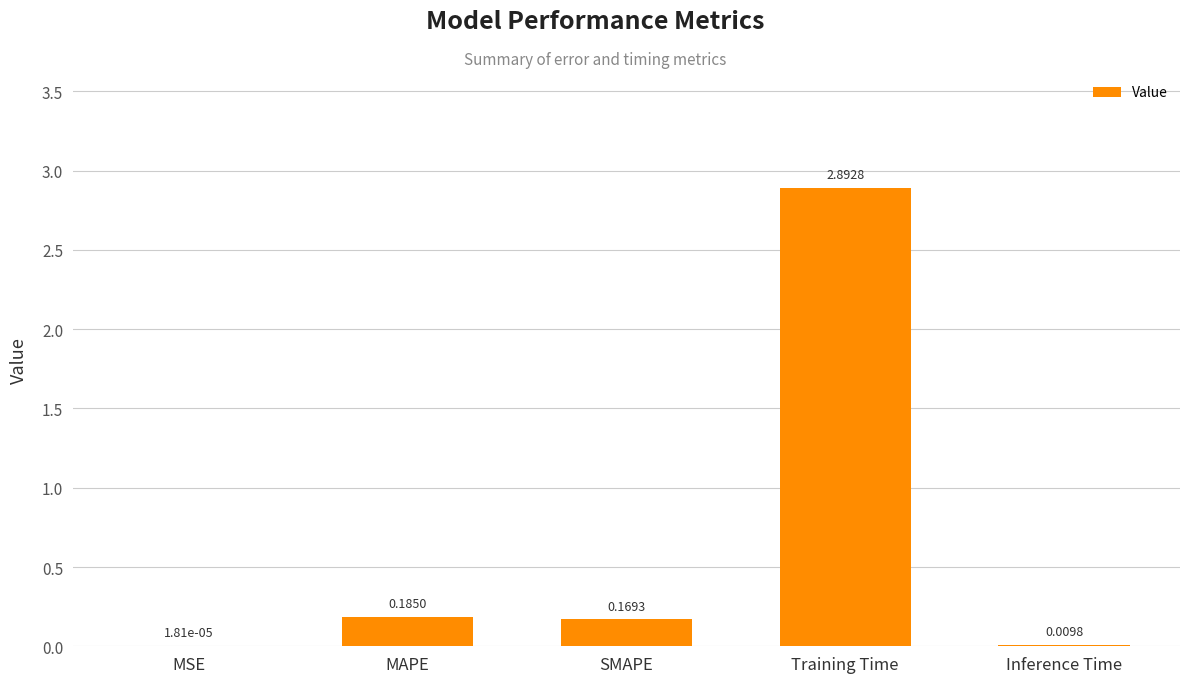

What is the sum of the values at SMAPE and Training Time?

3.1